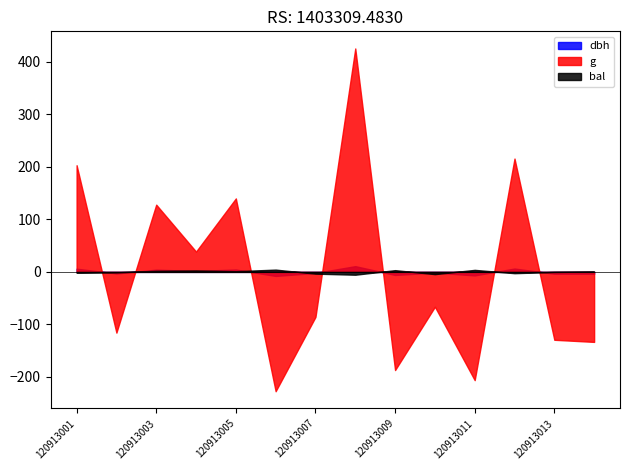

Rank the categories by dbh value from lowest to highest.

120913006, 120913011, 120913009, 120913014, 120913013, 120913002, 120913007, 120913010, 120913004, 120913003, 120913005, 120913001, 120913012, 120913008